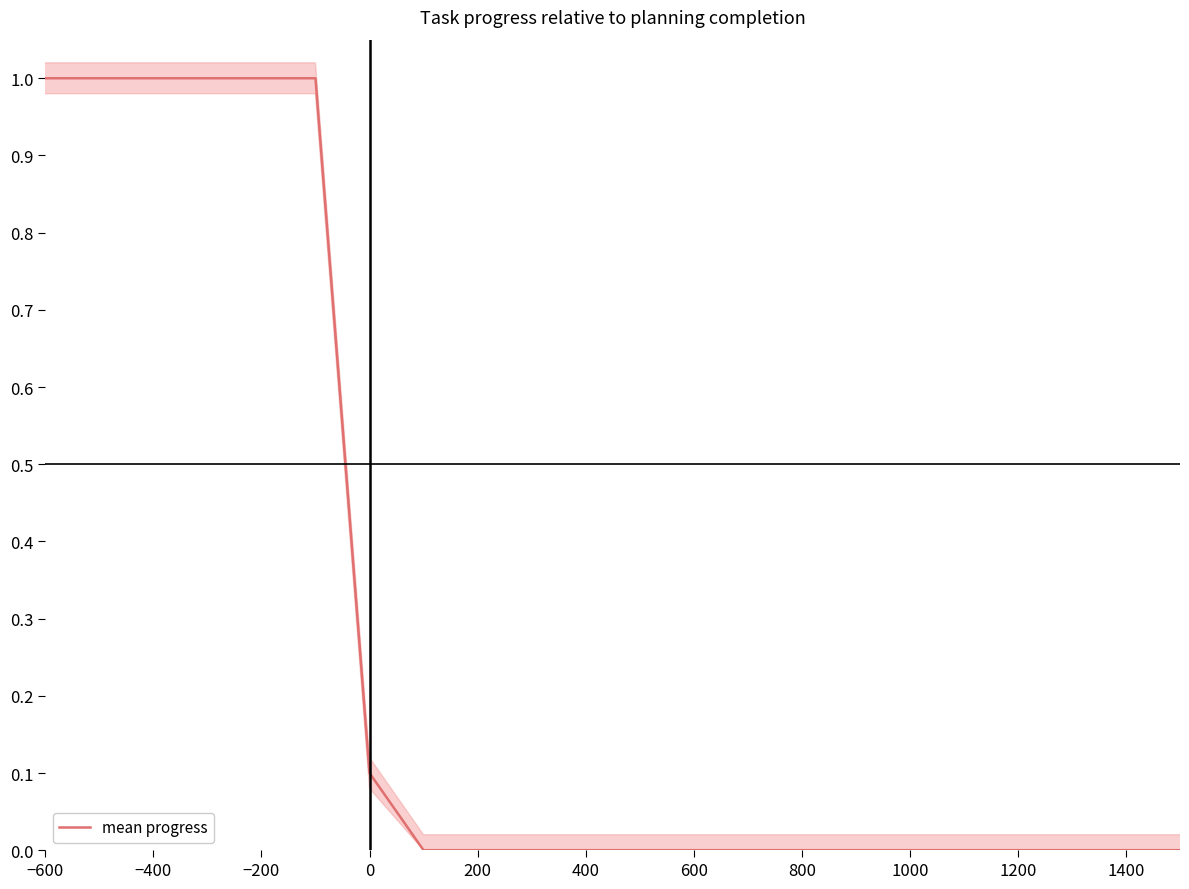

What is the maximum value shown in the chart?

1.0